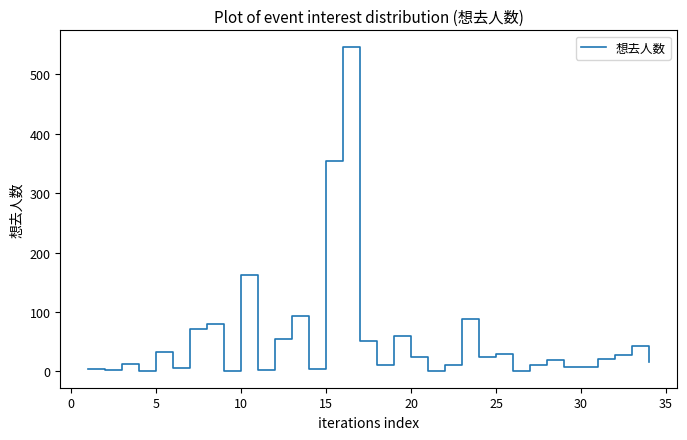

What is the difference between the maximum and second lowest values?

547